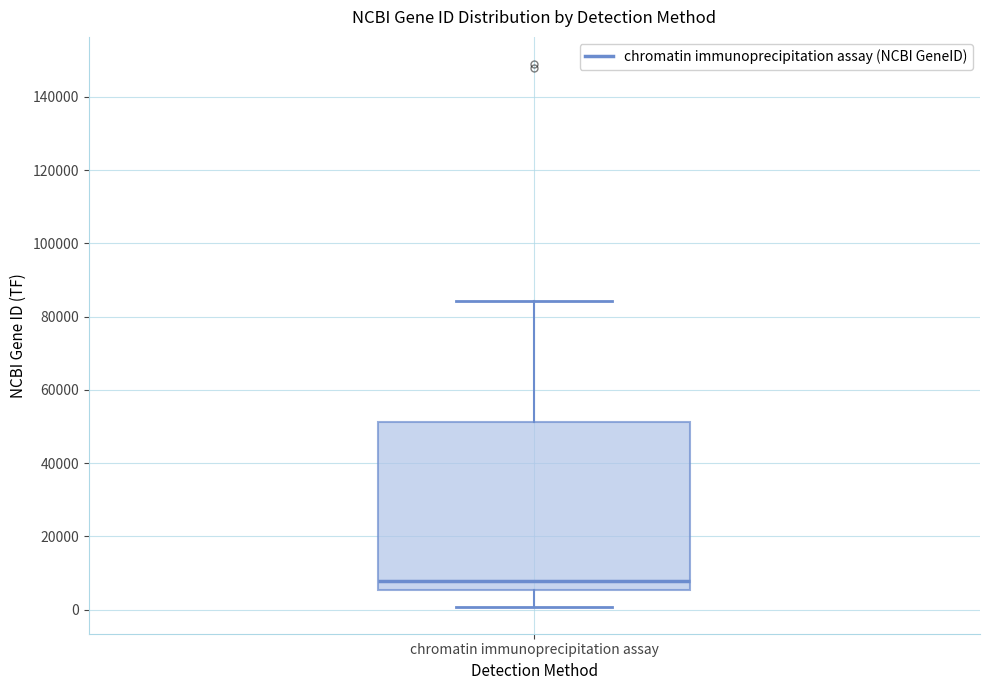

Where is the upper edge of the box for chromatin immunoprecipitation assay on the y-axis? The values are not printed on the chart, so give them approximately, as read against the axis.

52000